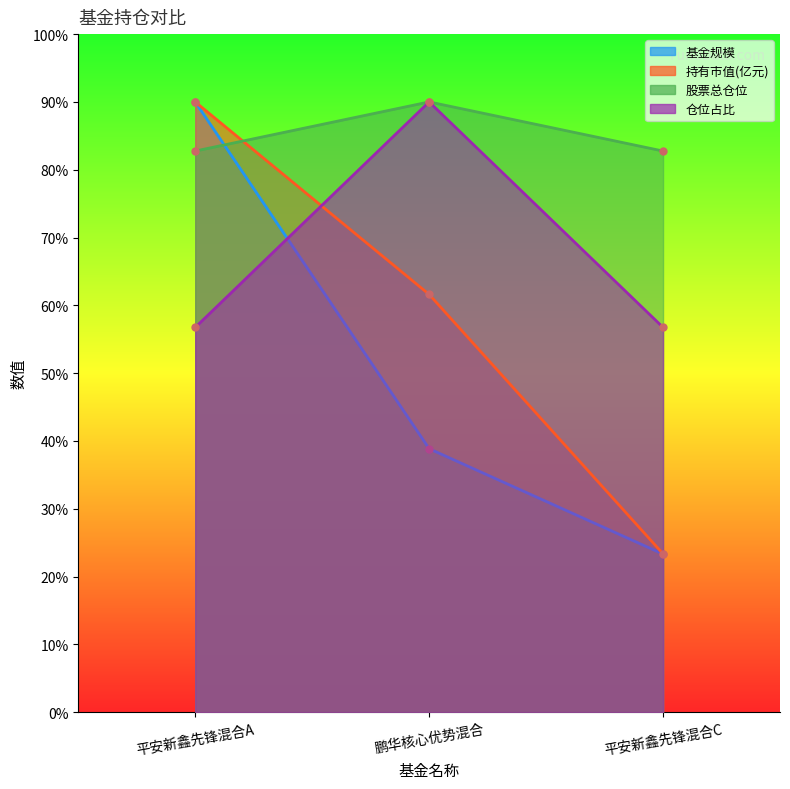

What is the difference between the maximum and minimum values in the 持有市值(亿元) series?

66.7